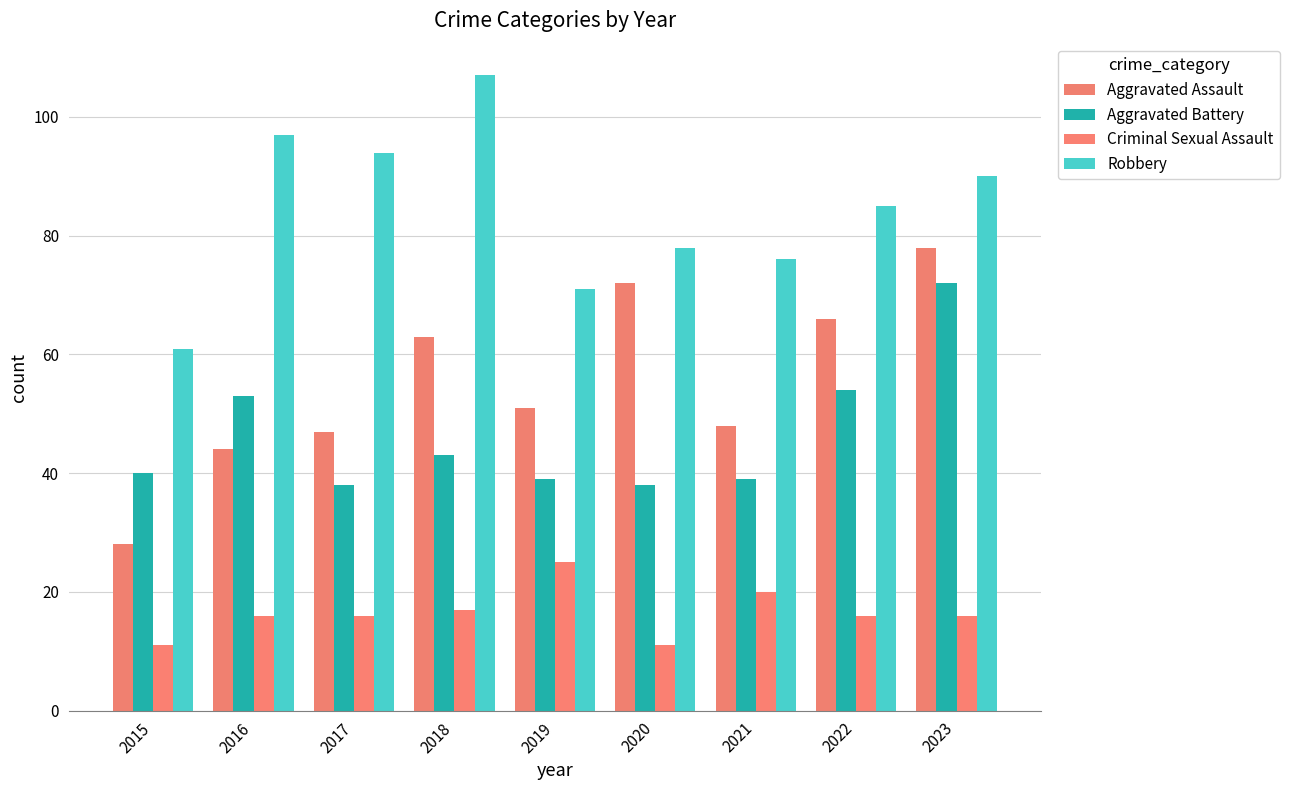

Count the number of data series in this chart.

4